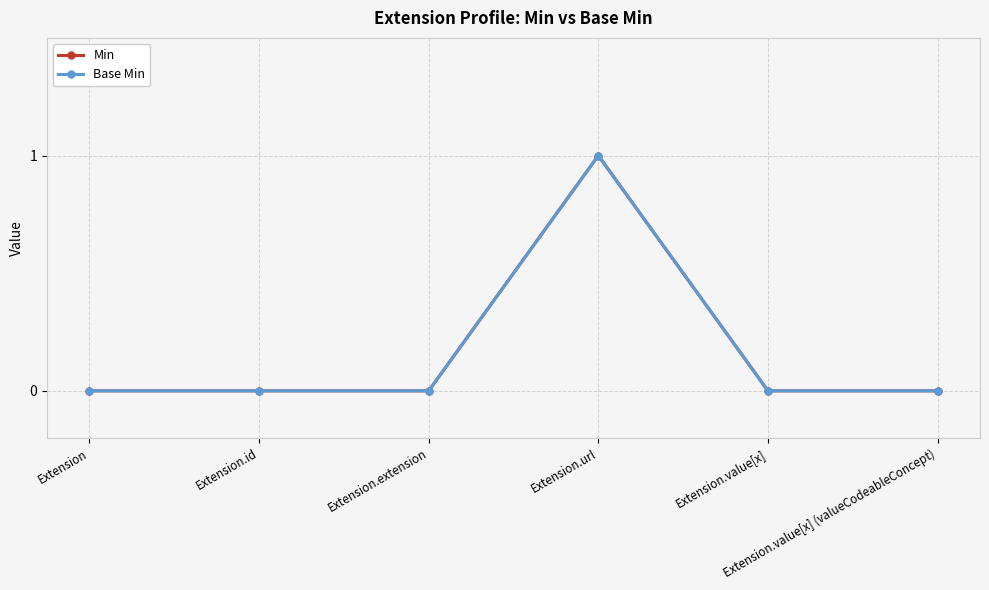

What is the greatest value displayed?

1